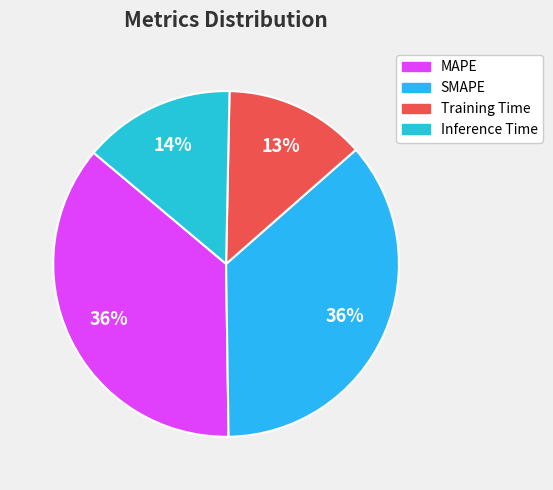

Rank the categories by value from lowest to highest.

Training Time, Inference Time, SMAPE, MAPE